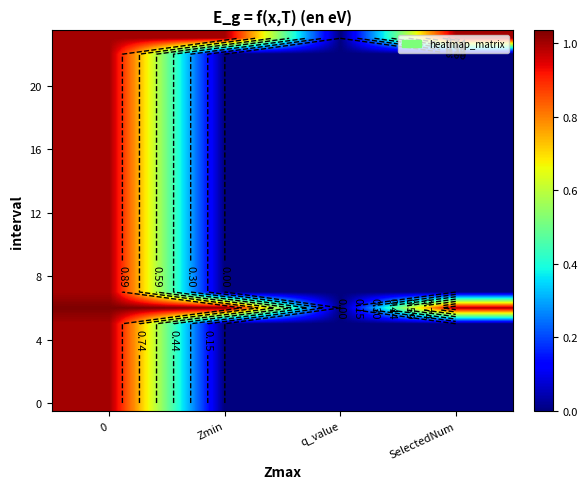

What is the average value of the 0 series?

0.2